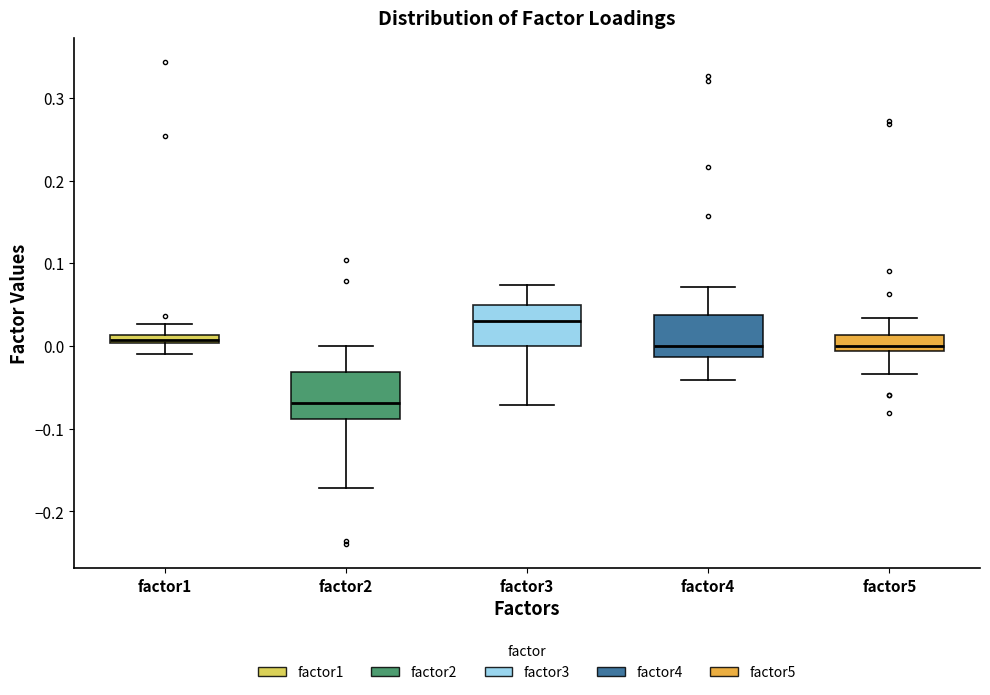

Which box has the highest median line?

factor3